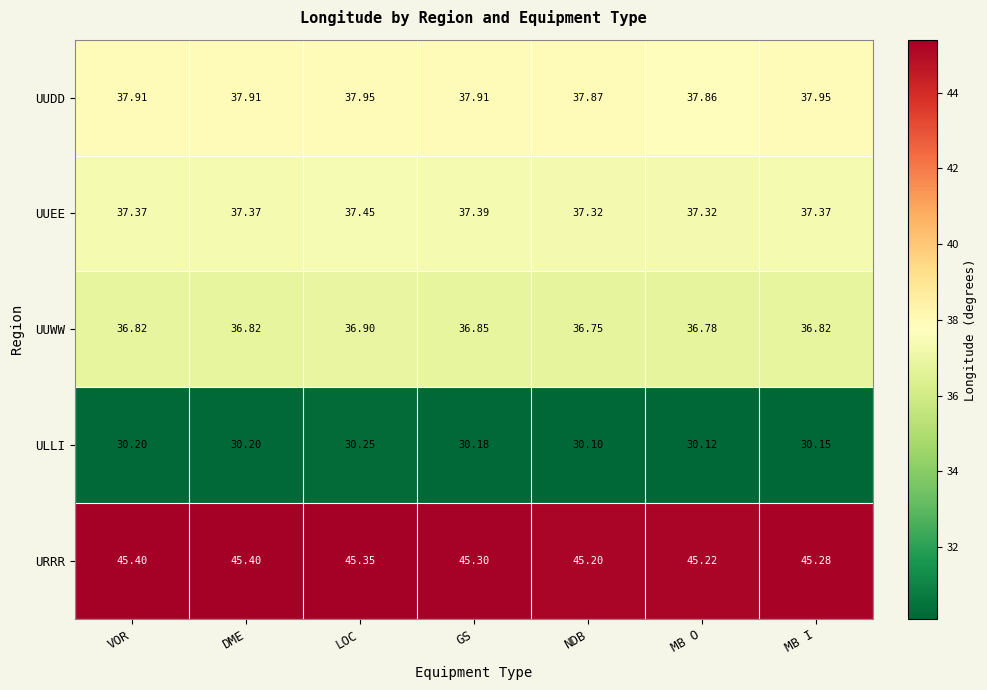

Rank the series by their maximum value, from highest to lowest.

URRR, UUDD, UUEE, UUWW, ULLI